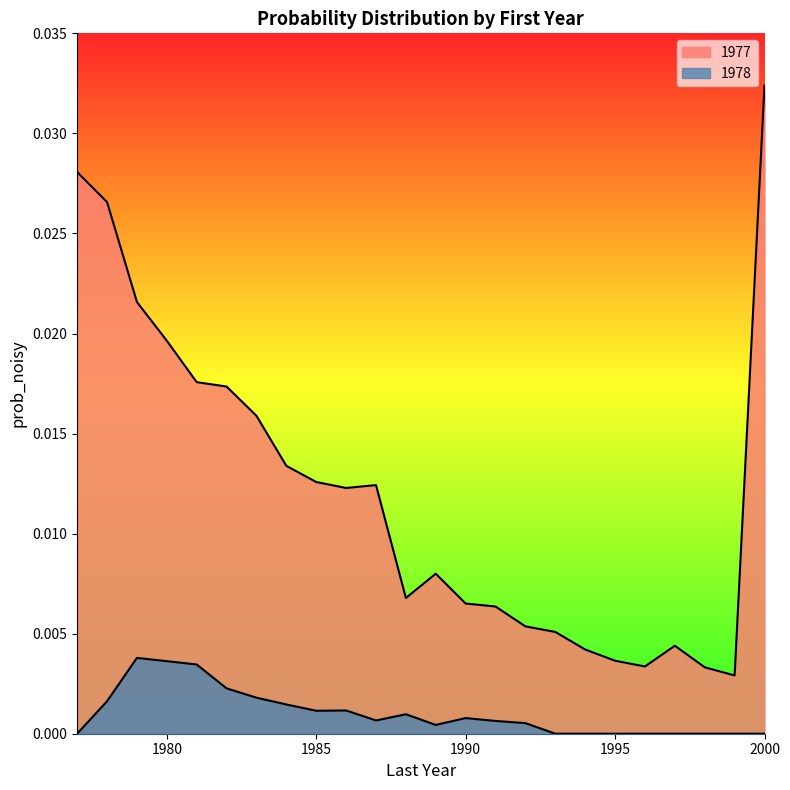

Which has a higher value, 1982 or 1998?

1982